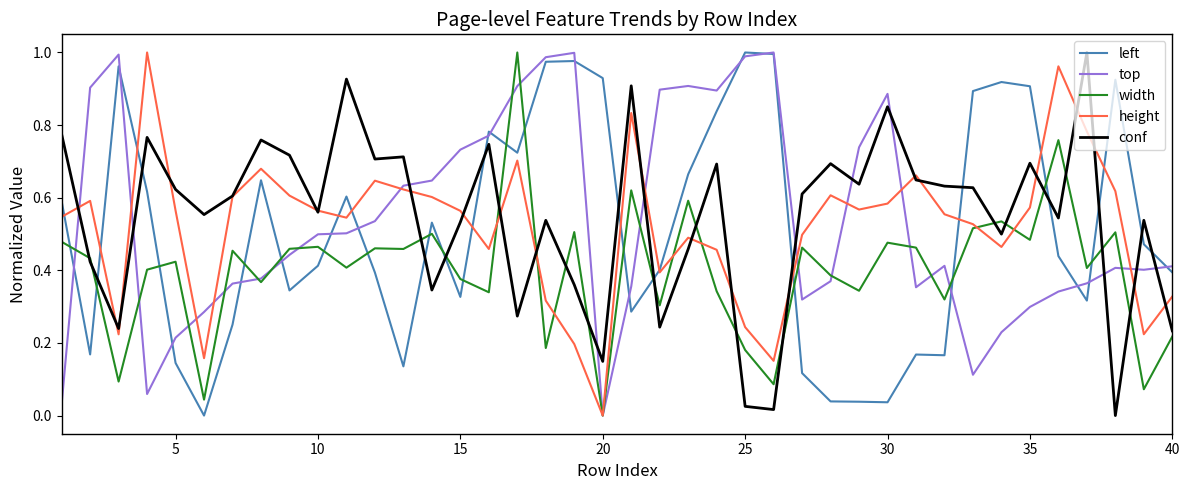

After their last crossing, which series has the higher values: height or left?

left